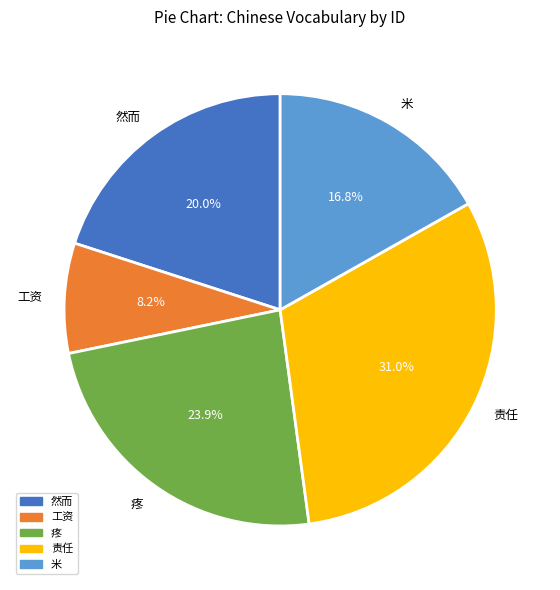

Do 米 and 工资 together represent more than half of the pie?

No